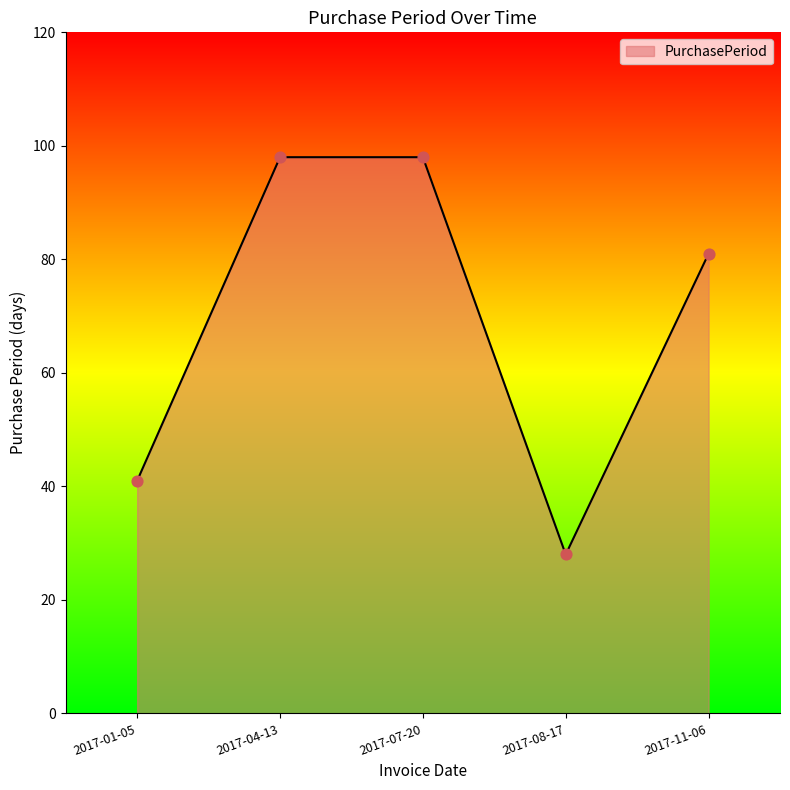

What is the change in value from 2017-04-13 to 2017-08-17?

-70